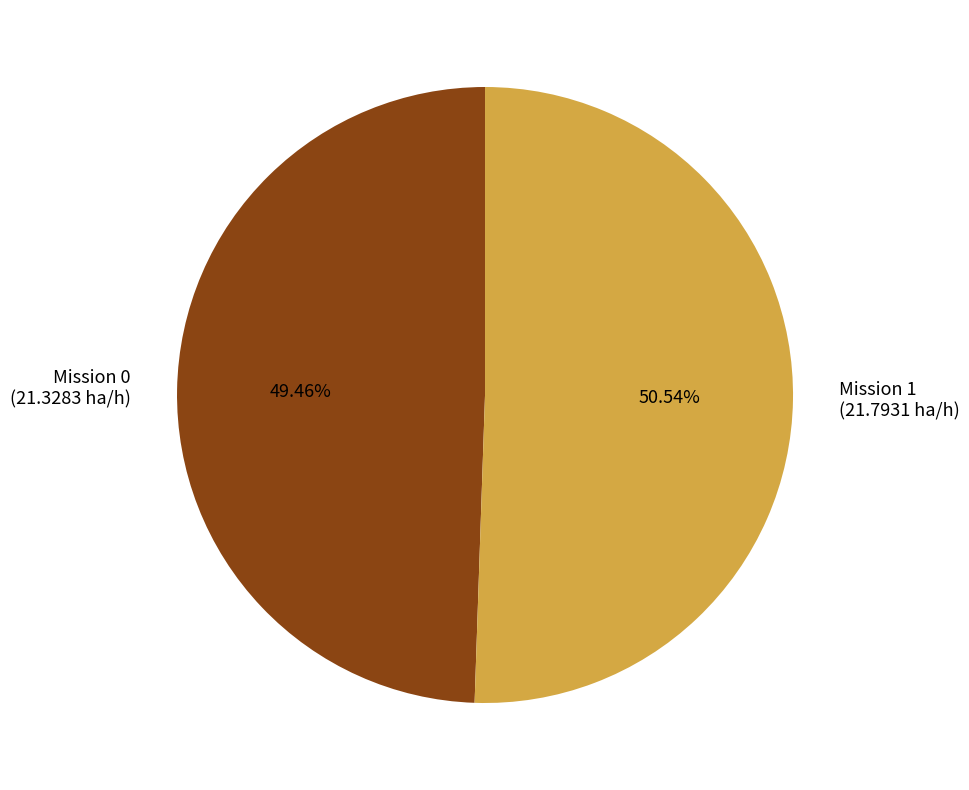

Does any single category account for the majority?

Yes